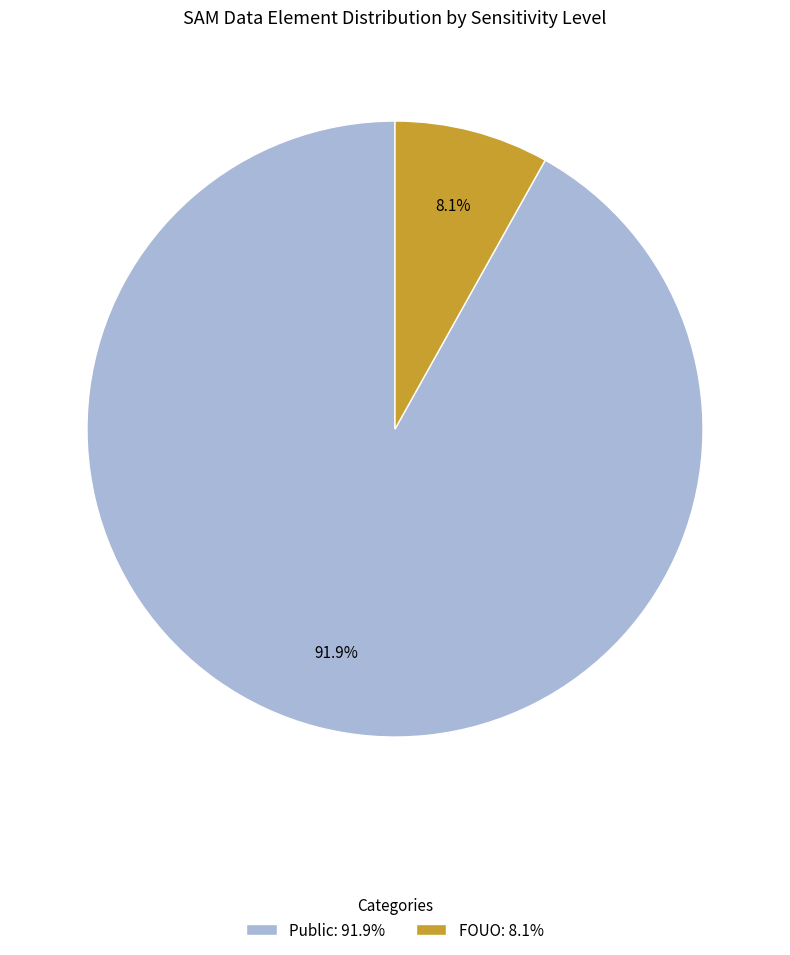

Which has a higher value, Public: 91.9% or FOUO: 8.1%?

Public: 91.9%